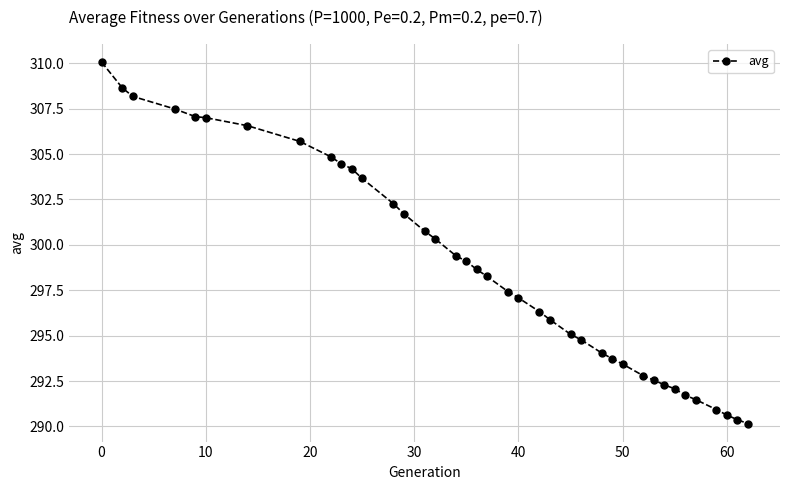

True or false: there are more than 2 points higher than both neighbors.

False